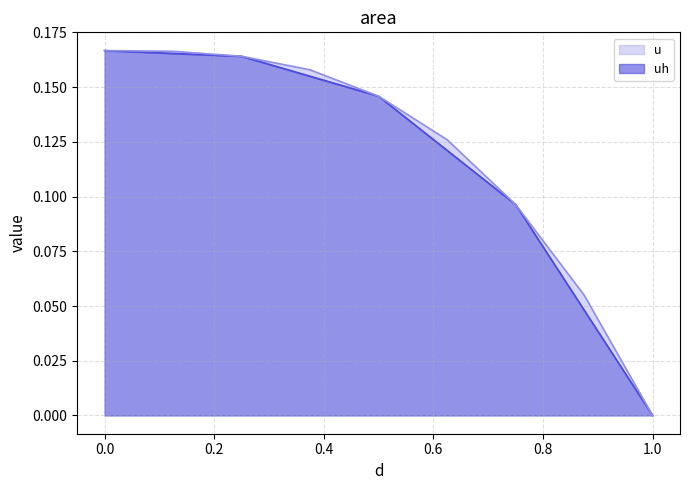

True or false: u and uh cross at least once.

False